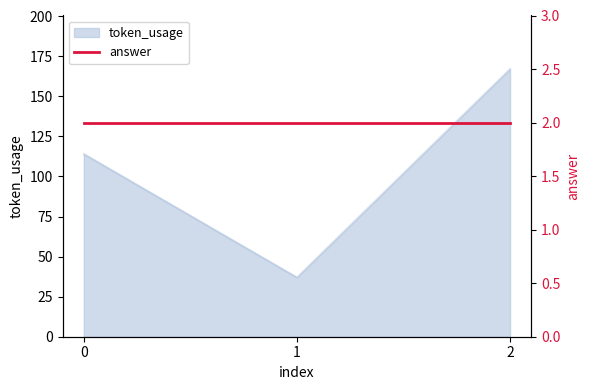

Which has a higher value, 2 or 1?

2